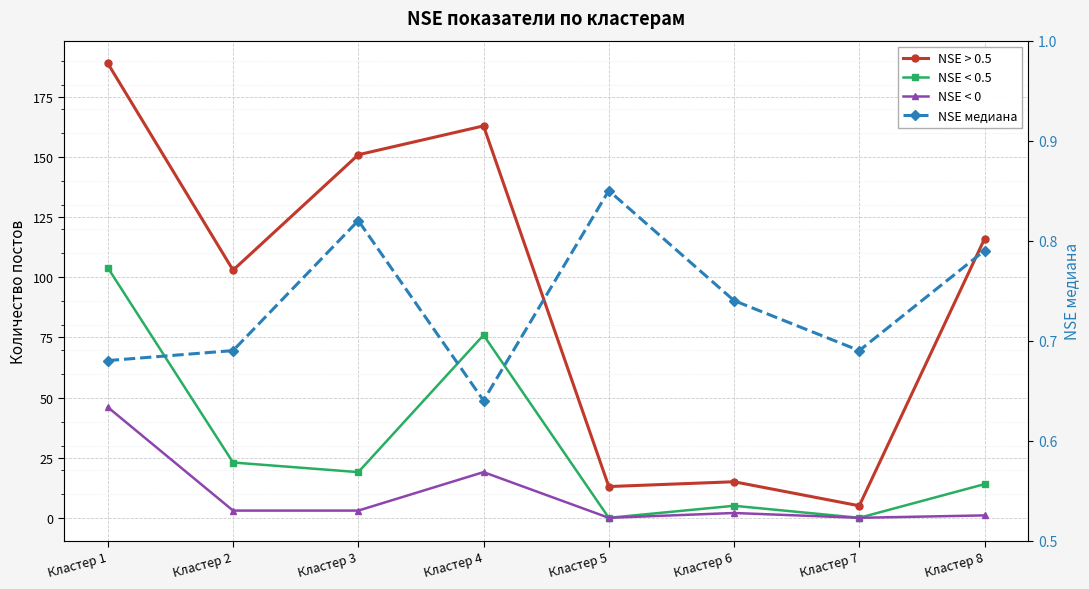

Which series changed the most between Кластер 5 and Кластер 6?

NSE < 0.5